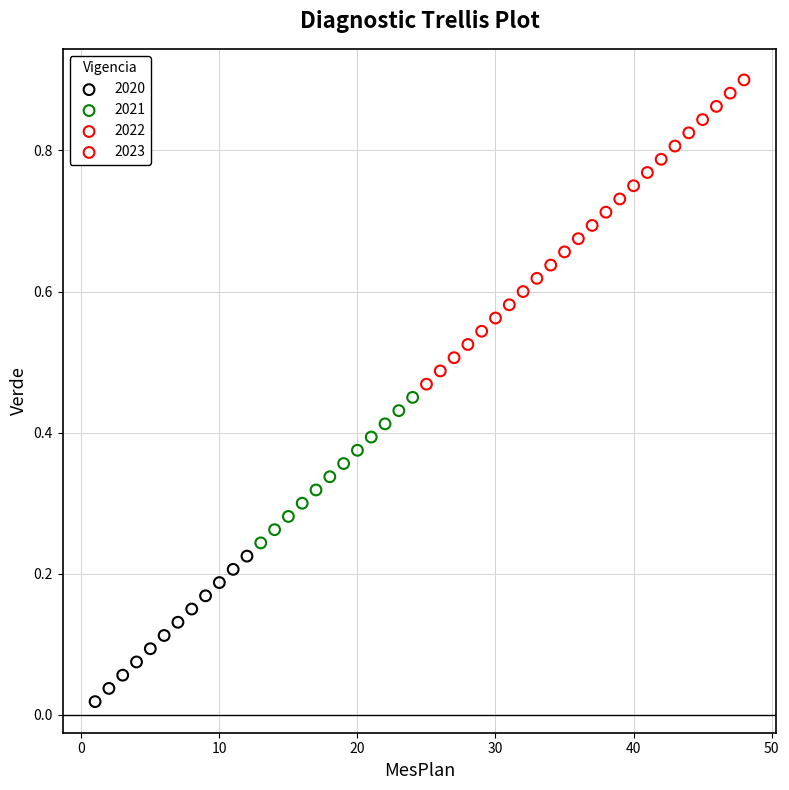

Which series contains the lowest Y value?

2020